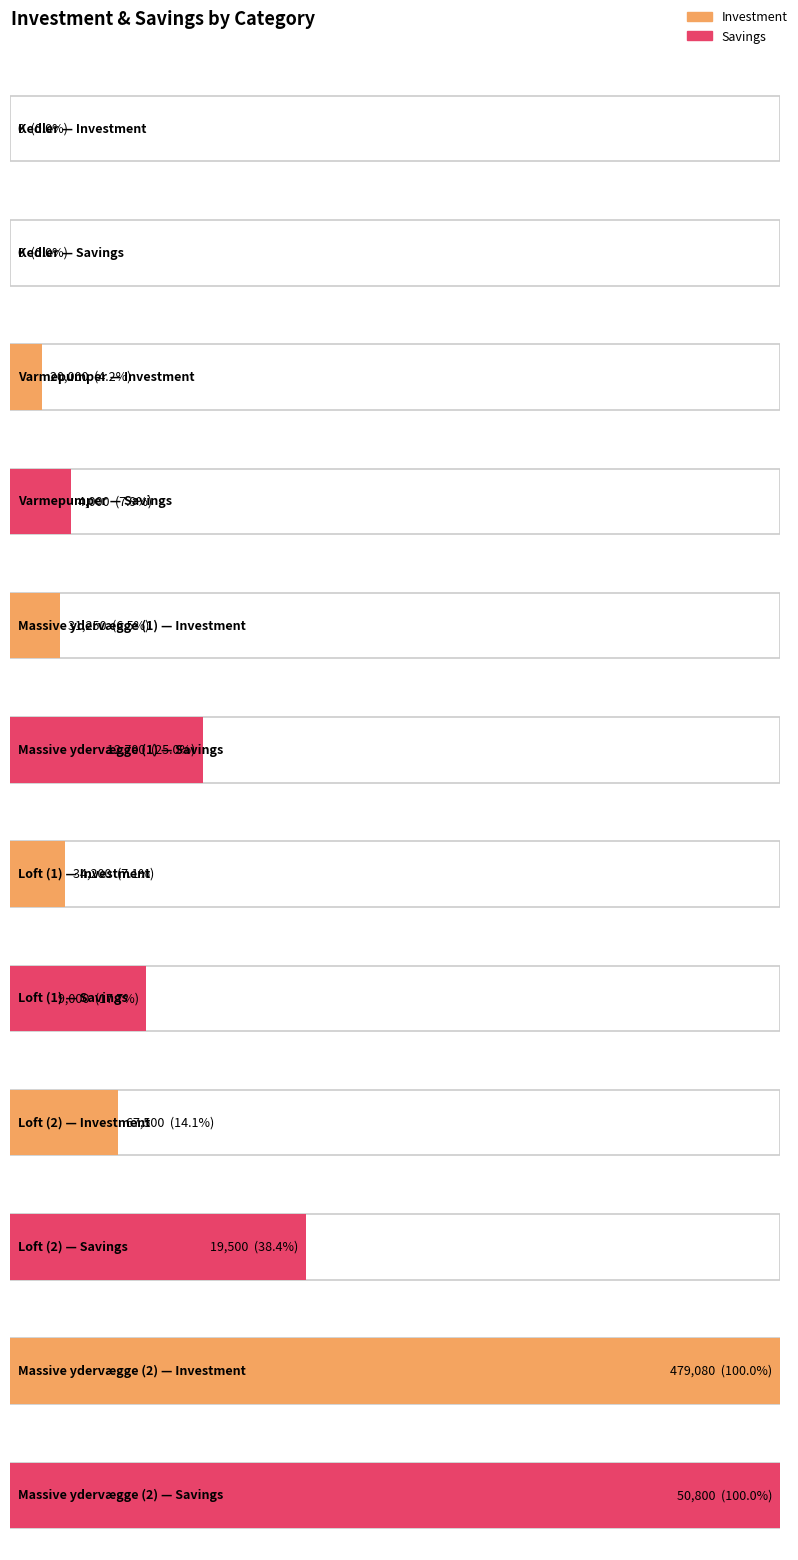

What is the average value of the Investment series?

105338